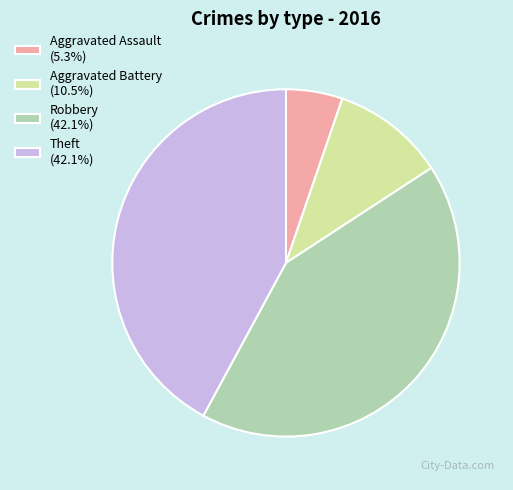

What is the ratio of the value at Aggravated Assault (5.3%) to the value at Aggravated Battery (10.5%)?

0.5